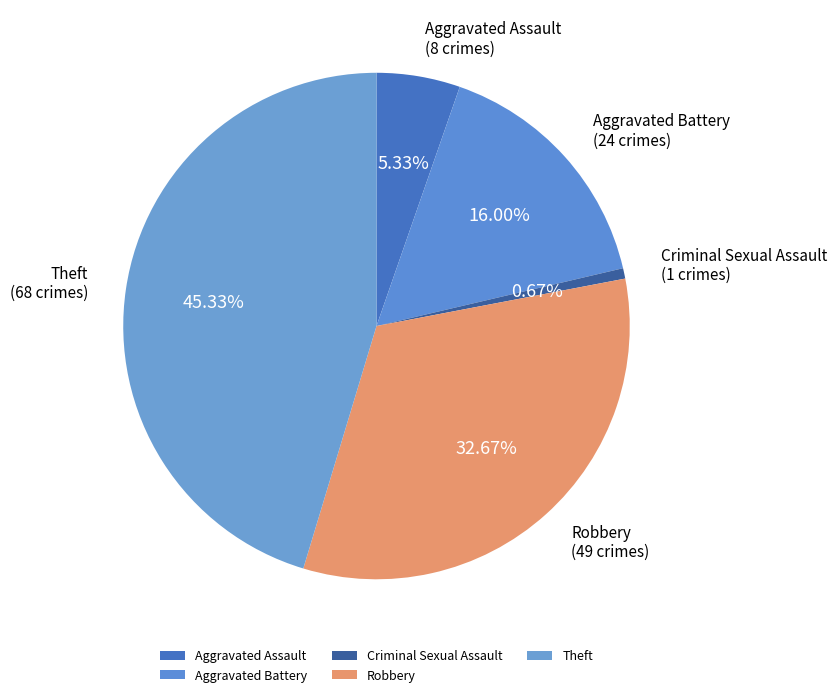

How many segments does this pie chart have?

5